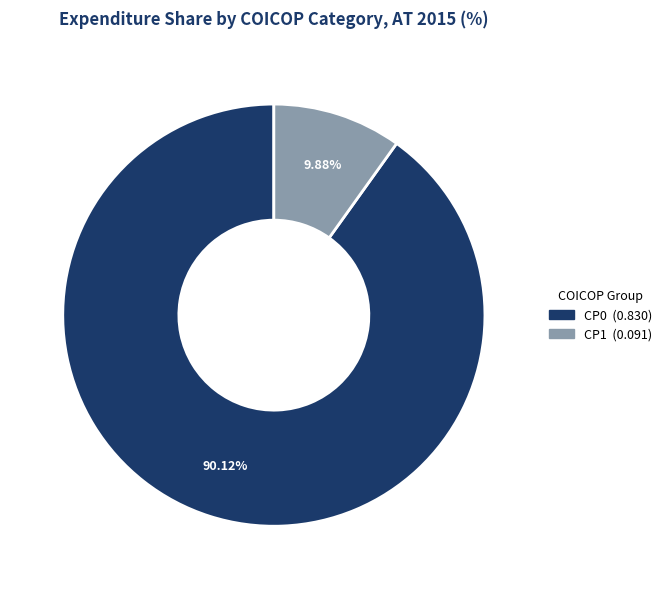

Does any single category account for the majority?

Yes